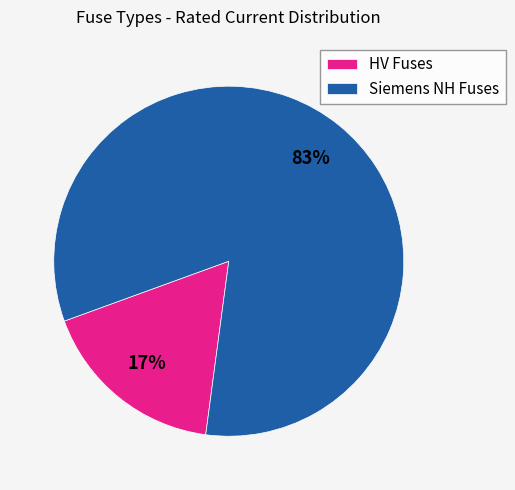

Is there any slice that represents more than half of the pie?

Yes